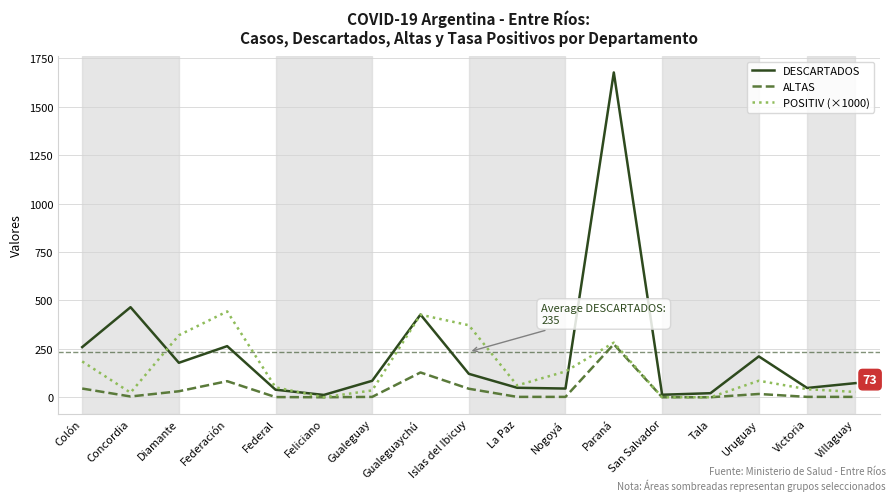

What is the sum of all POSITIV (×1000) values?

2487.8